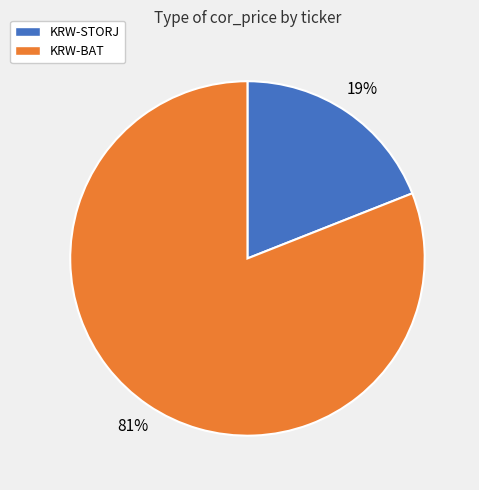

The KRW-STORJ slice represents 14% of the pie. True or false?

False